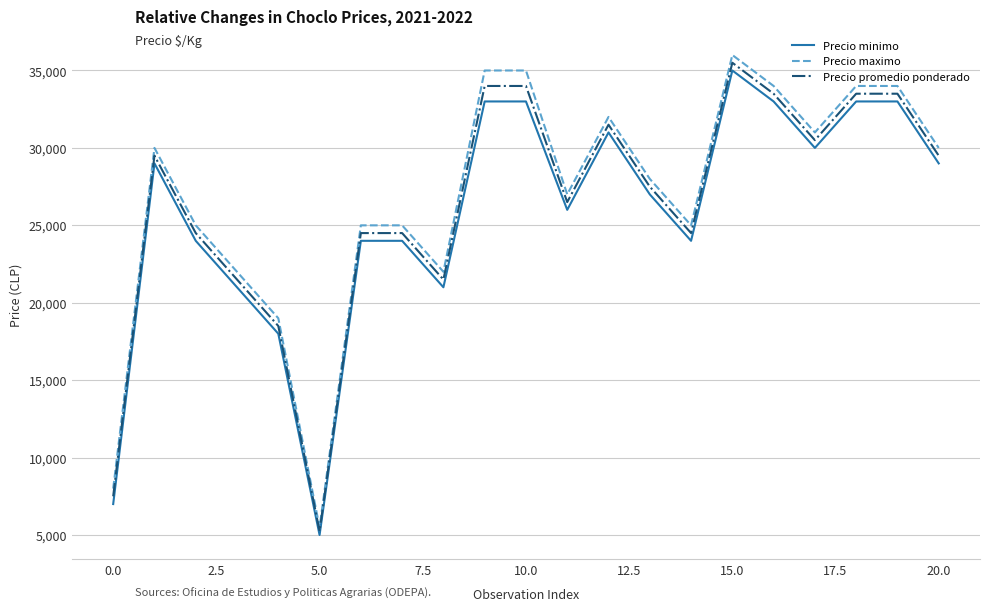

What is the maximum value for Precio maximo?

36000